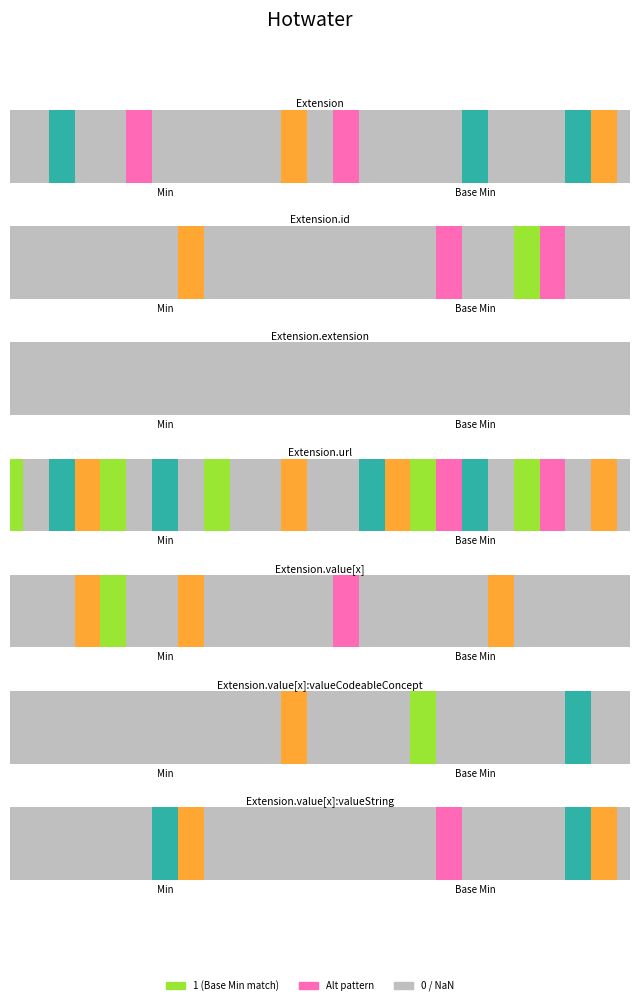

Rank the series at Extension from highest to lowest value.

Extension.url, Extension, Extension.id, Extension.extension, Extension.value[x], Extension.value[x]:valueCodeableConcept, Extension.value[x]:valueString